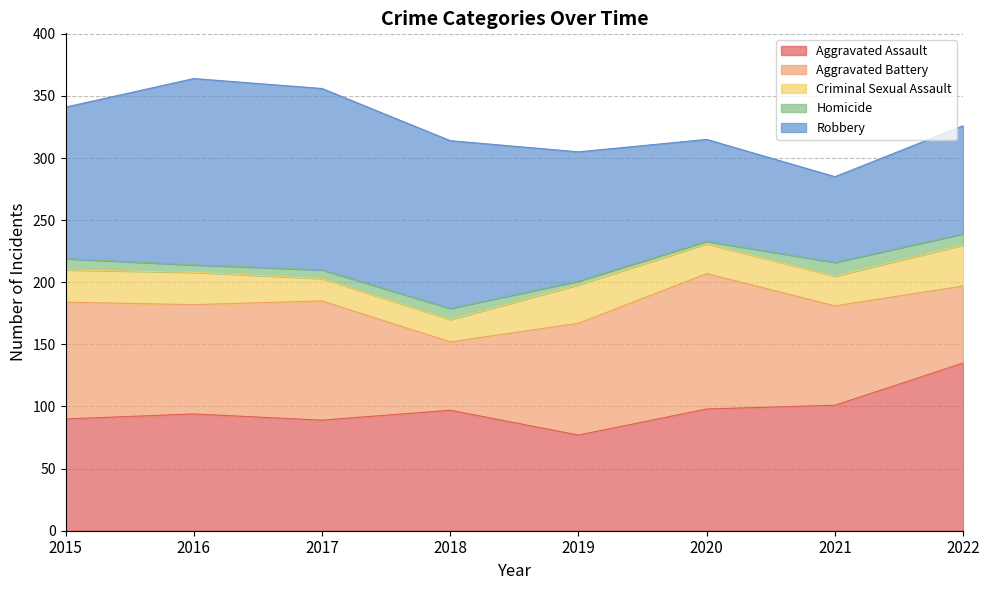

The Aggravated Battery series shows 88 at 2016. True or false?

True